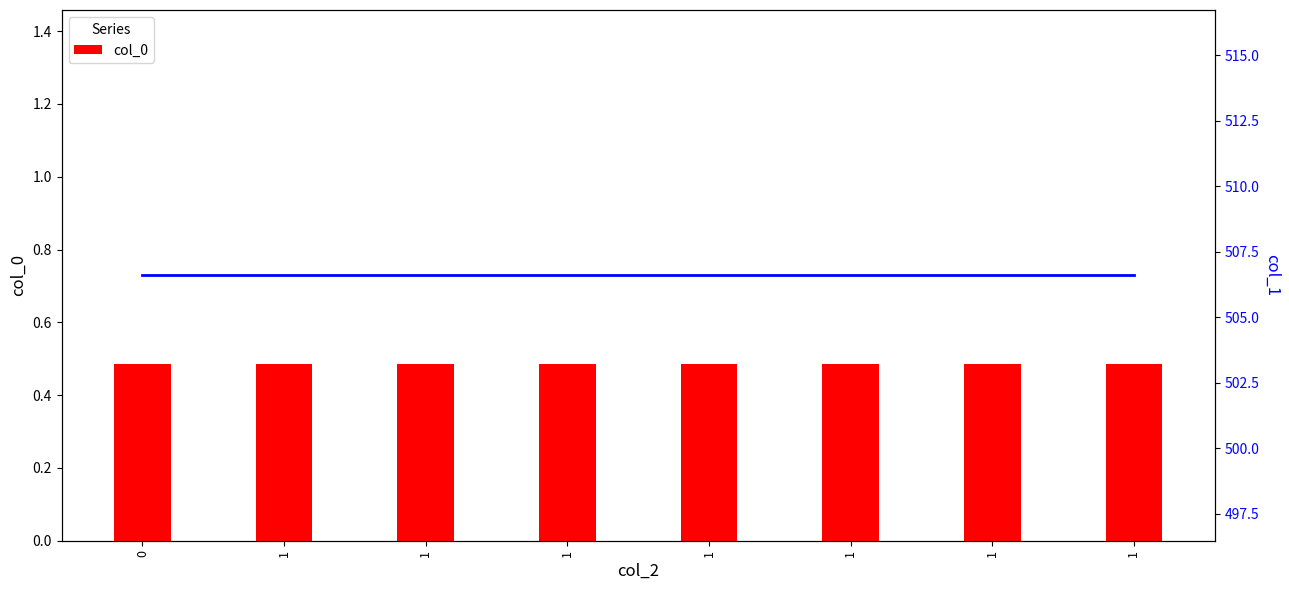

At how many categories does at least one series exceed 236?

8